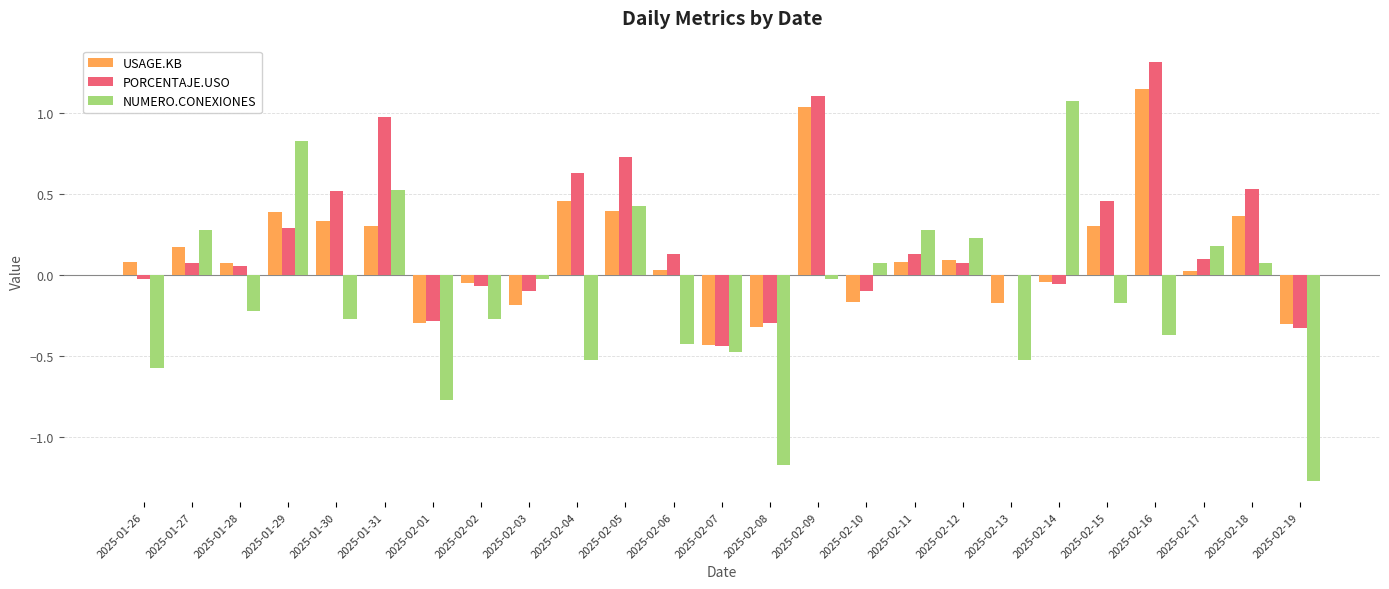

How many data points does each series have?

25